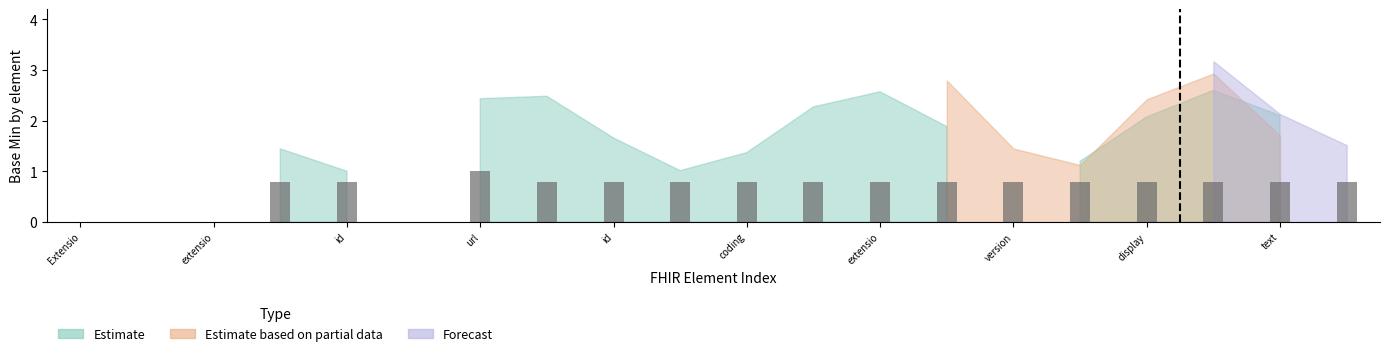

Reading left to right, what are all the values shown in this chart?

0.8	0.8	1.0	0.8	0.8	0.8	0.8	0.8	0.8	0.8	0.8	0.8	0.8	0.8	0.8	0.8